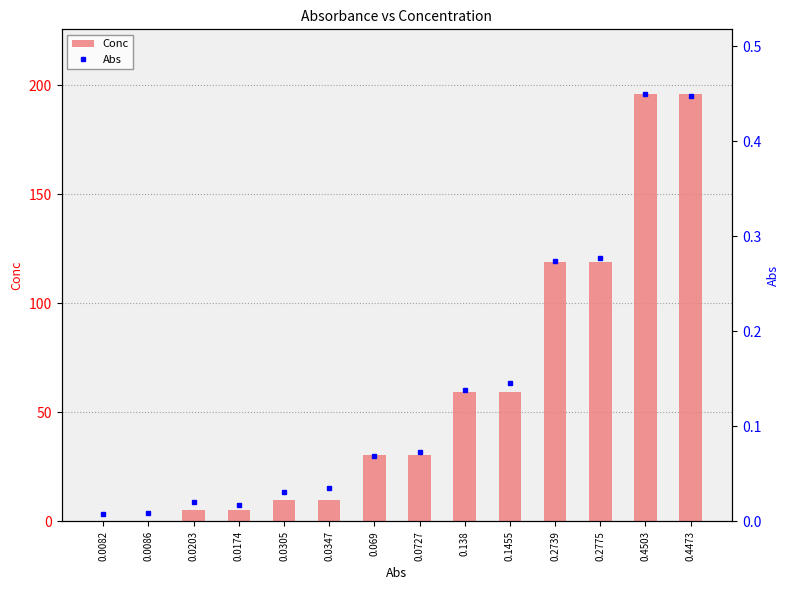

True or false: Abs has a value of 0.0 at 0.0347.

True